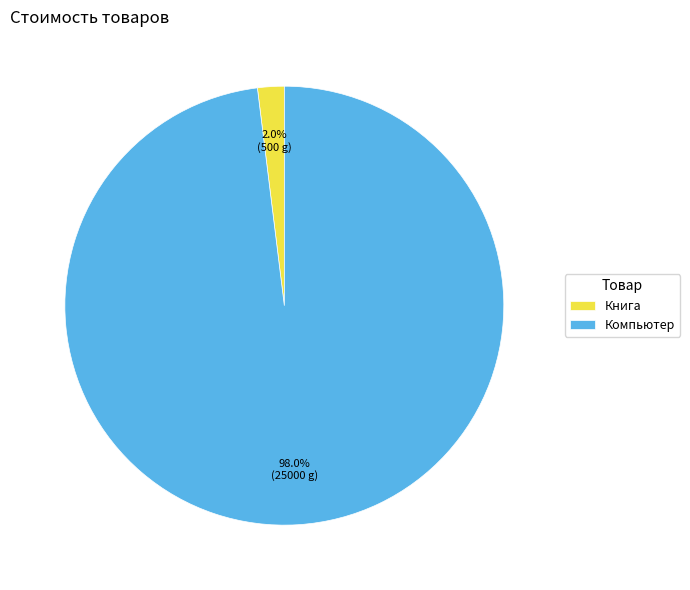

Which category accounts for the majority?

Компьютер